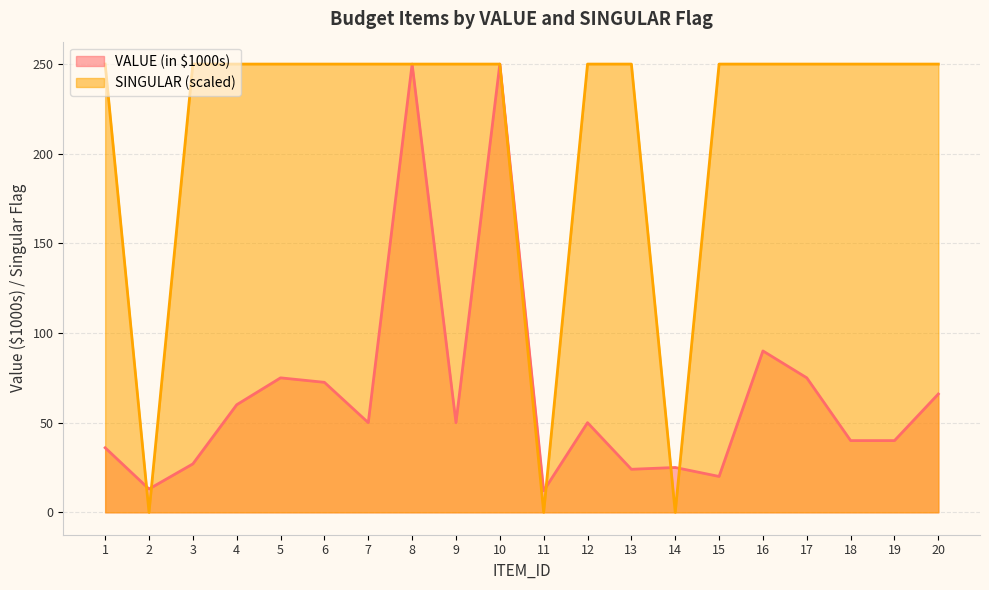

What is the difference between the maximum and second lowest values in the VALUE (in $1000s) series?

237.0